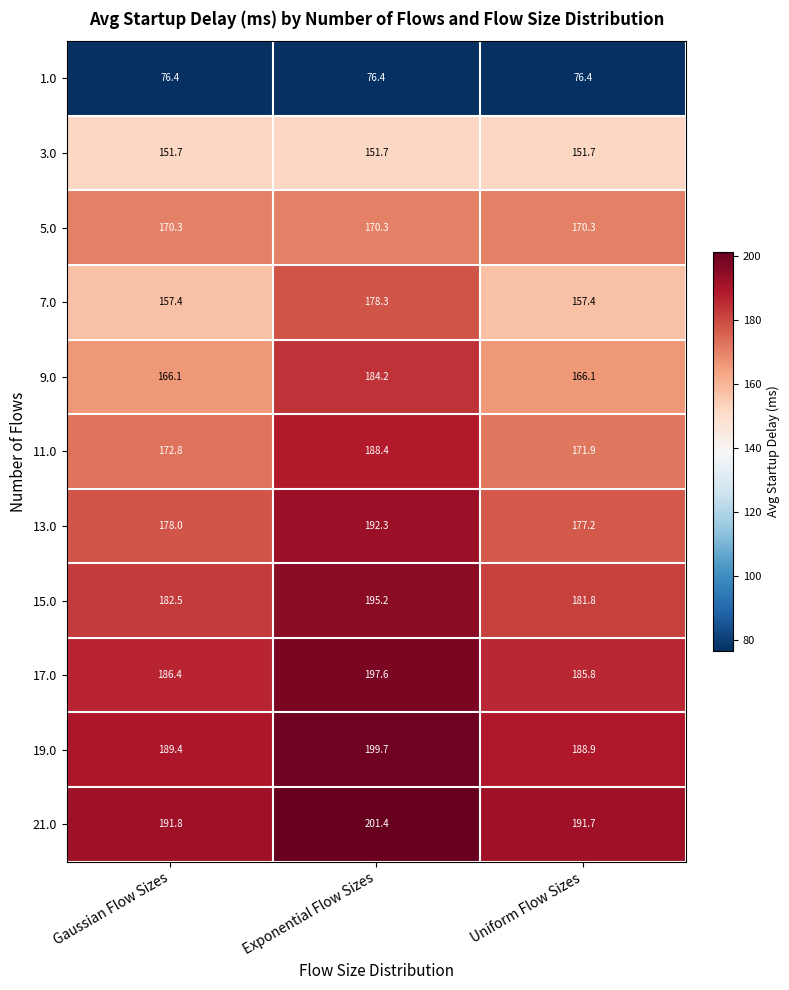

At which category is the sum across all series the highest?

Exponential Flow Sizes